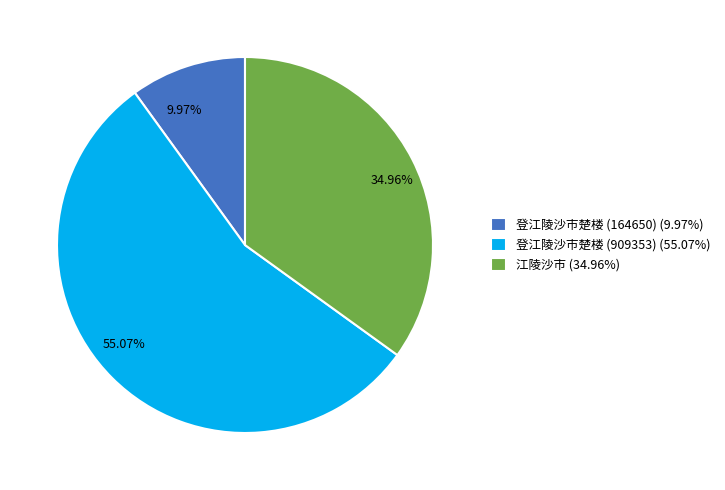

Which has a higher value, 登江陵沙市楚楼 (164650) or 江陵沙市?

江陵沙市